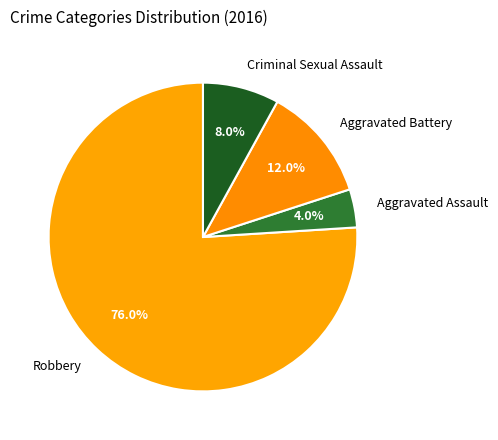

Which slice represents more than half of the pie?

Robbery